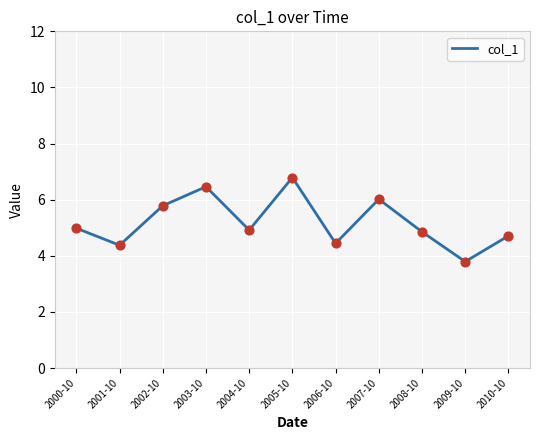

Approximately how many times larger is the value at 2000-10 compared to 2002-10?

0.9